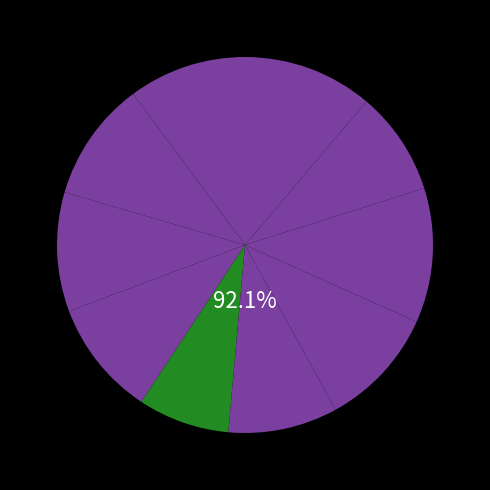

Does any single category account for the majority?

No